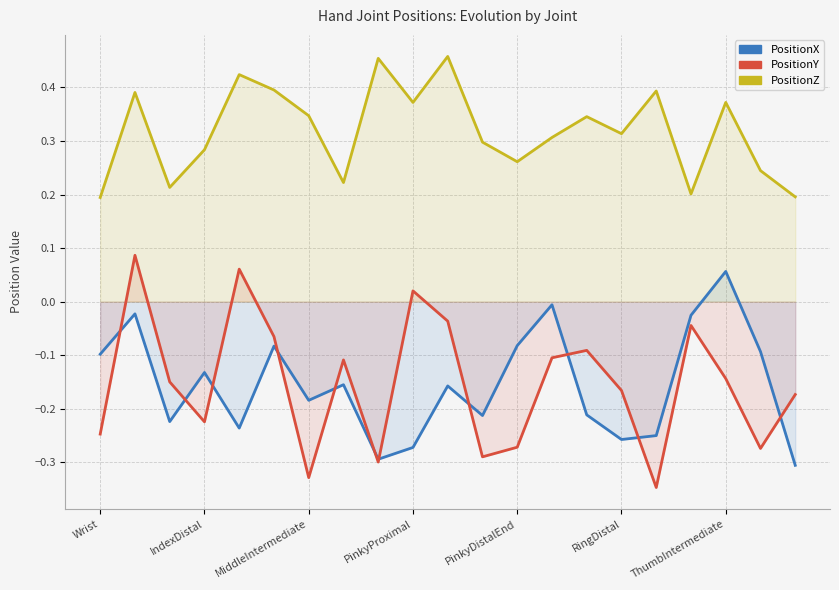

Reading right to left, transcribe all the data shown in this chart.

PositionX: -0.3	-0.1	0.1	-0.0	-0.3	-0.3	-0.2	-0.0	-0.1	-0.2	-0.2	-0.3	-0.3	-0.2	-0.2	-0.1	-0.2	-0.1	-0.2	-0.0	-0.1
PositionY: -0.2	-0.3	-0.1	-0.0	-0.3	-0.2	-0.1	-0.1	-0.3	-0.3	-0.0	0.0	-0.3	-0.1	-0.3	-0.1	0.1	-0.2	-0.1	0.1	-0.2
PositionZ: 0.2	0.2	0.4	0.2	0.4	0.3	0.3	0.3	0.3	0.3	0.5	0.4	0.5	0.2	0.3	0.4	0.4	0.3	0.2	0.4	0.2